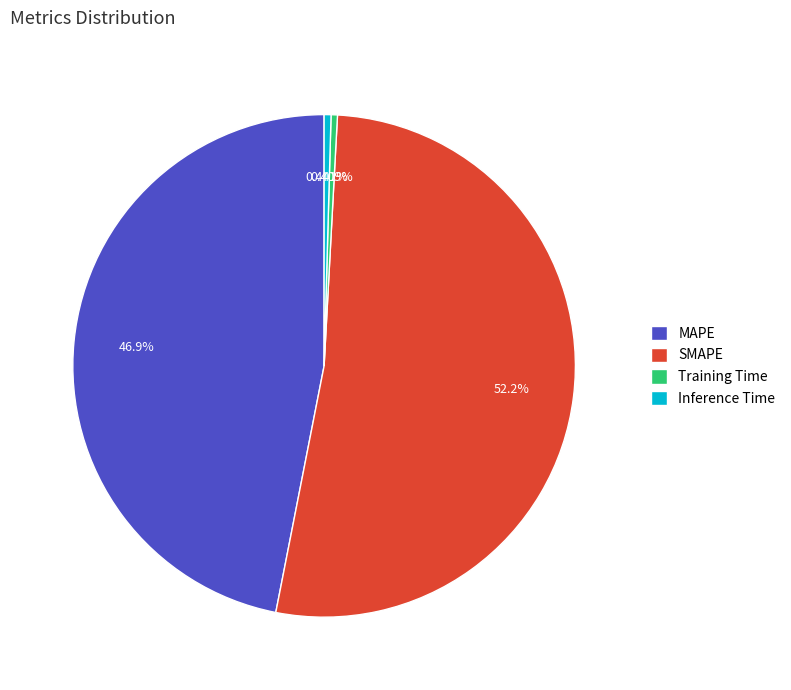

To the nearest percent, what is the difference between the largest and smallest slice percentages?

52%